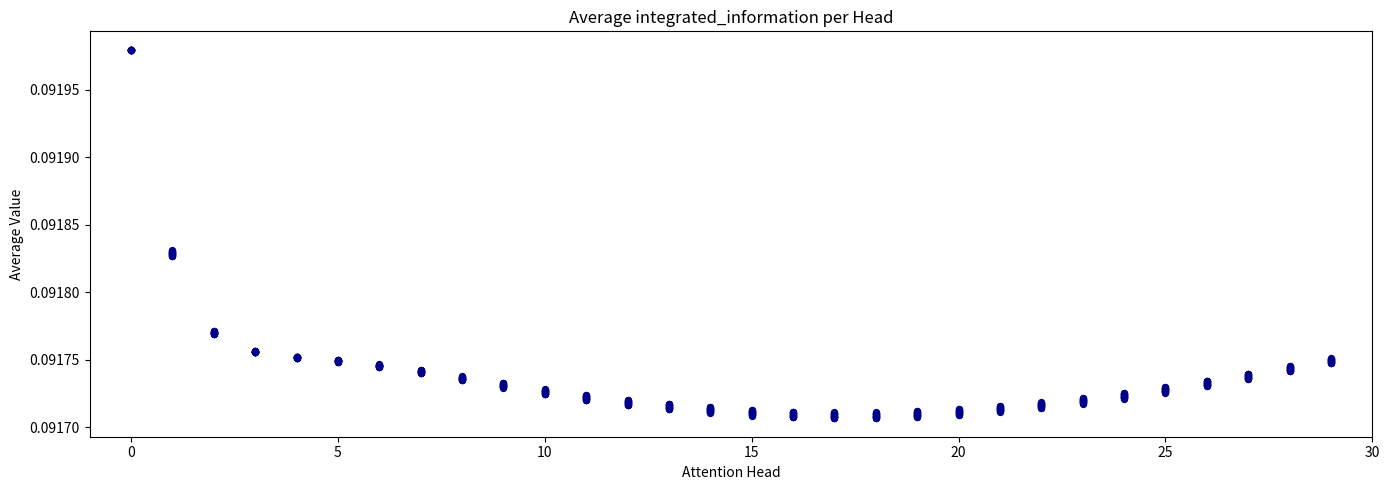

Count the number of points in this scatter plot.

600